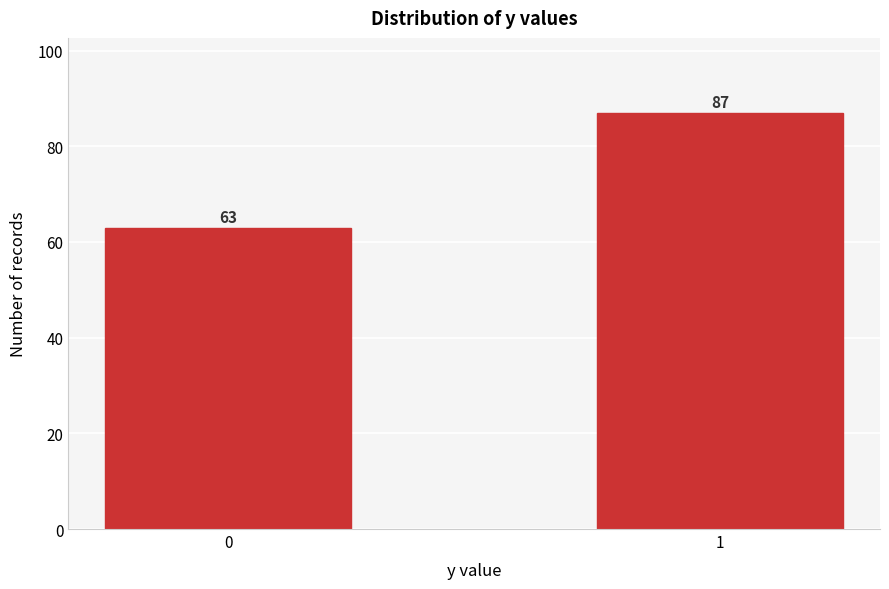

Reading right to left, extract all data points from this chart.

1=87	0=63